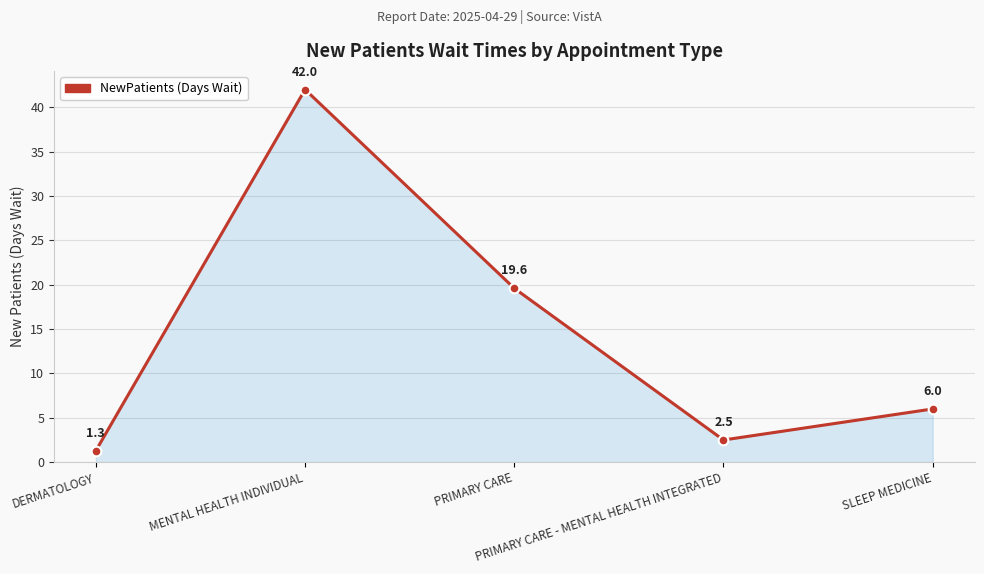

Count the number of data series in this chart.

1